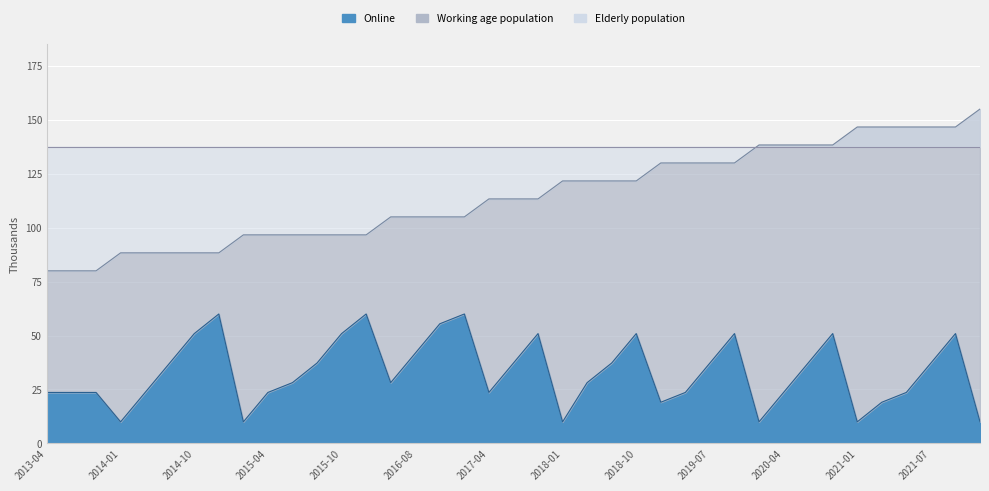

What is the difference between the Working age population values at 2016-12 and 2020-07?

33.3